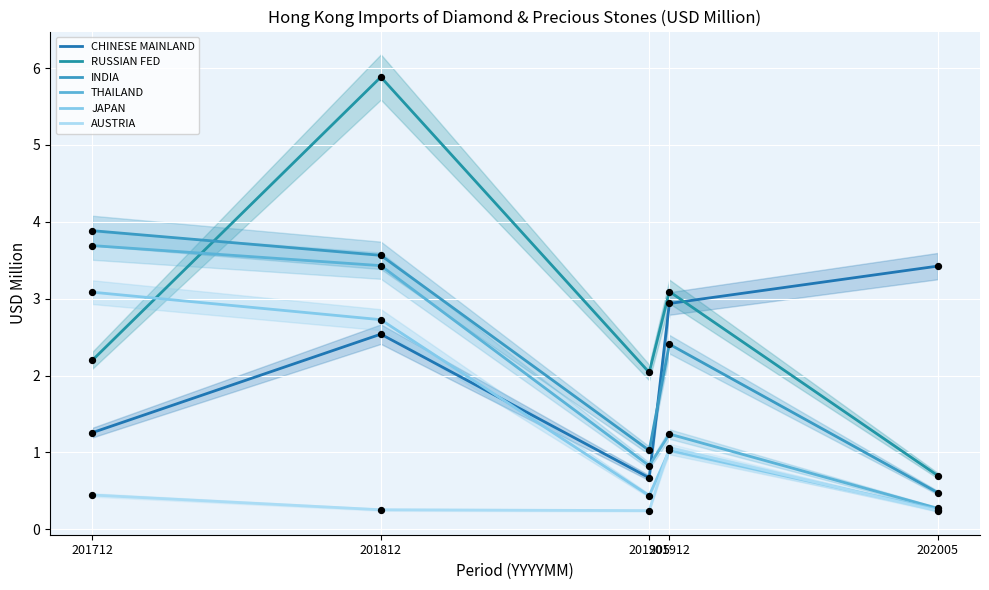

Which series has the widest spread of Y values?

RUSSIAN FED